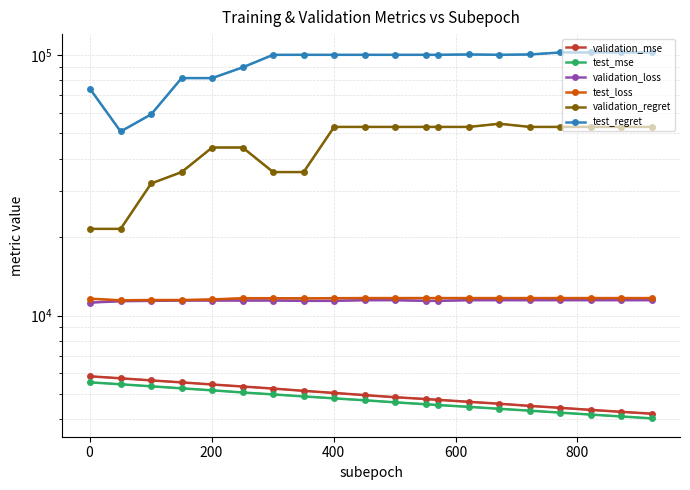

The value of test_regret at 600 is 49905.1. True or false?

False